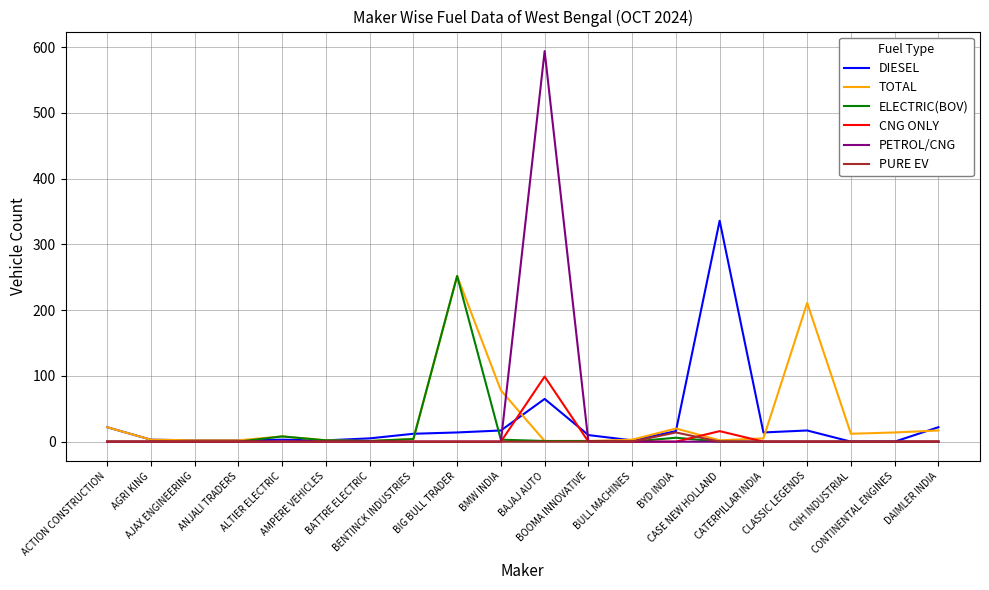

In TOTAL, how many points are lower than both neighbors (excluding endpoints)?

3